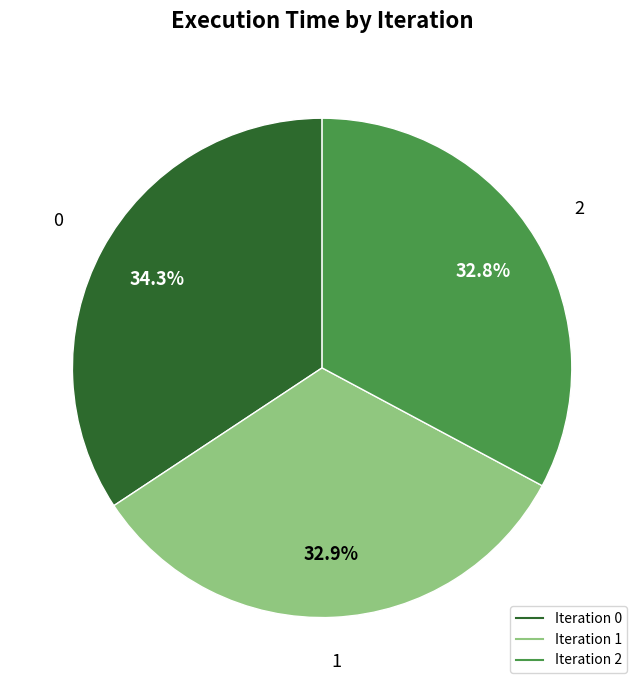

Is there a majority slice in this chart?

No